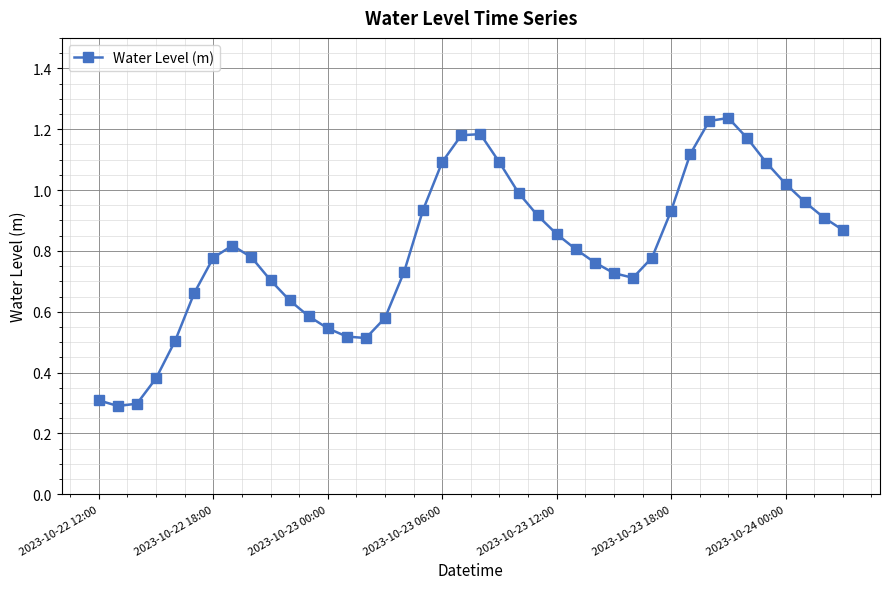

What is the sum of all values?

32.2